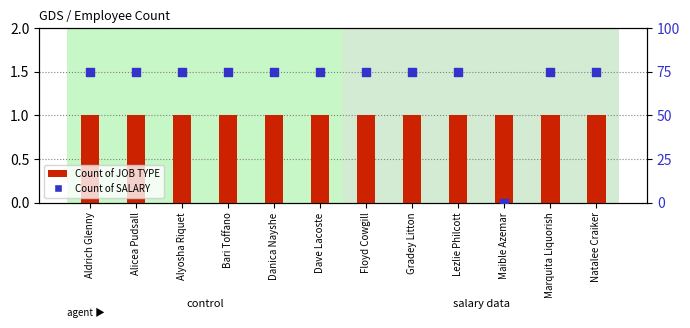

Which series has the largest total across all categories?

Count of SALARY